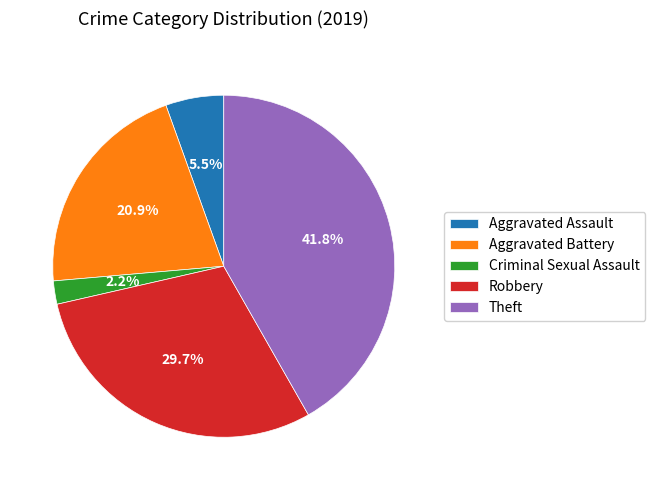

Rank the categories by value from highest to lowest.

Theft, Robbery, Aggravated Battery, Aggravated Assault, Criminal Sexual Assault